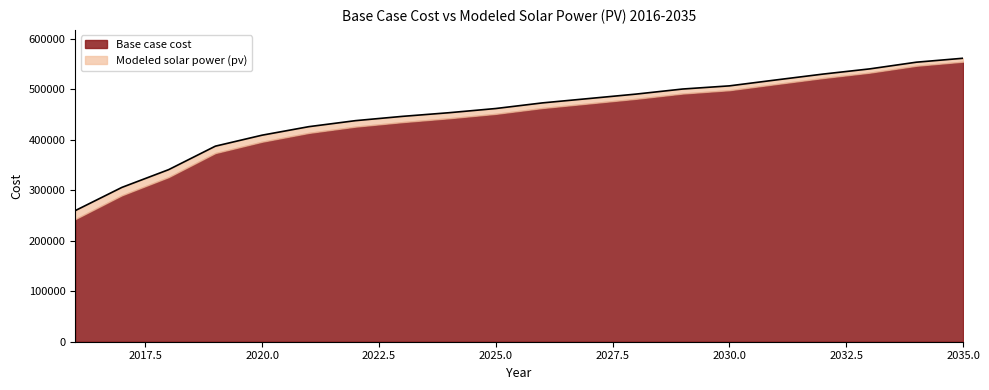

Where is the data nearest to the value 410777?

2020